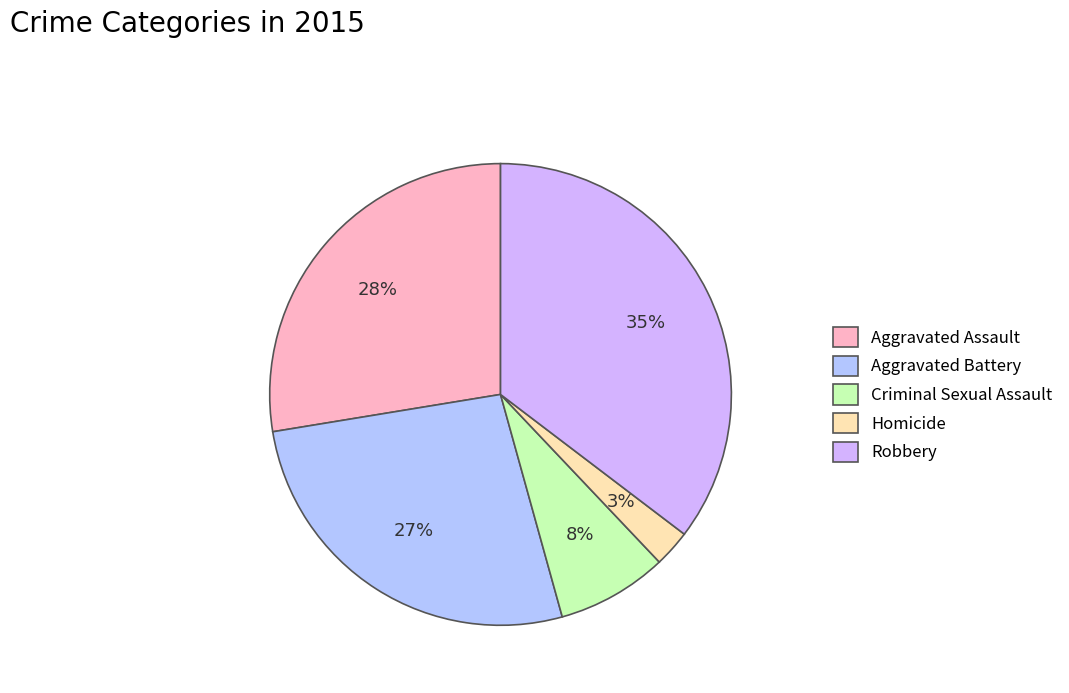

Combined, do Homicide and Robbery account for over 50%?

No